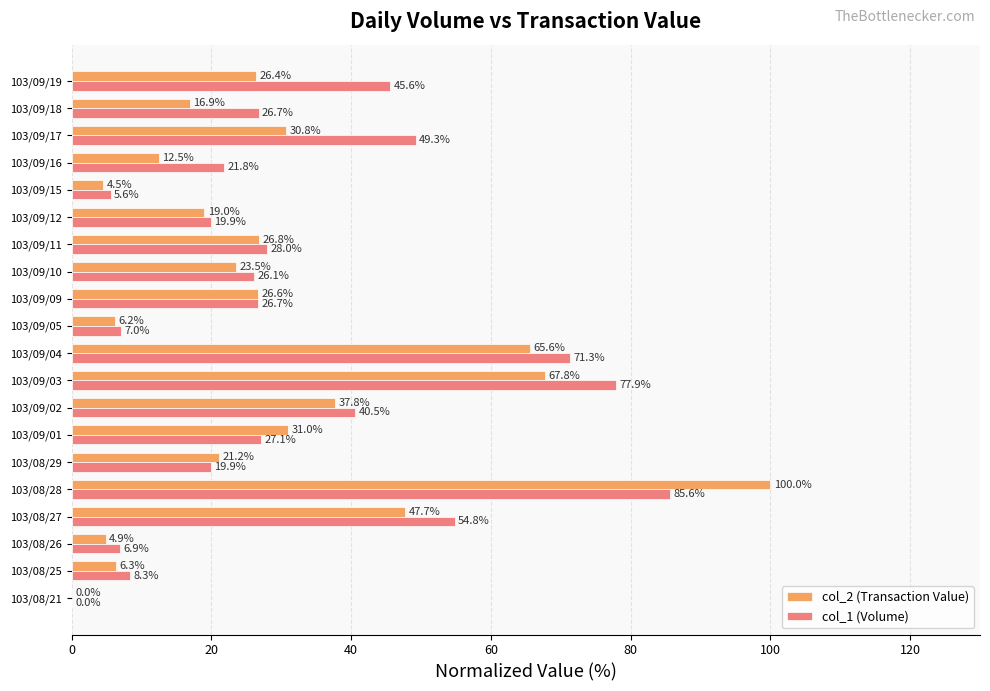

What is the greatest value displayed?

100.0